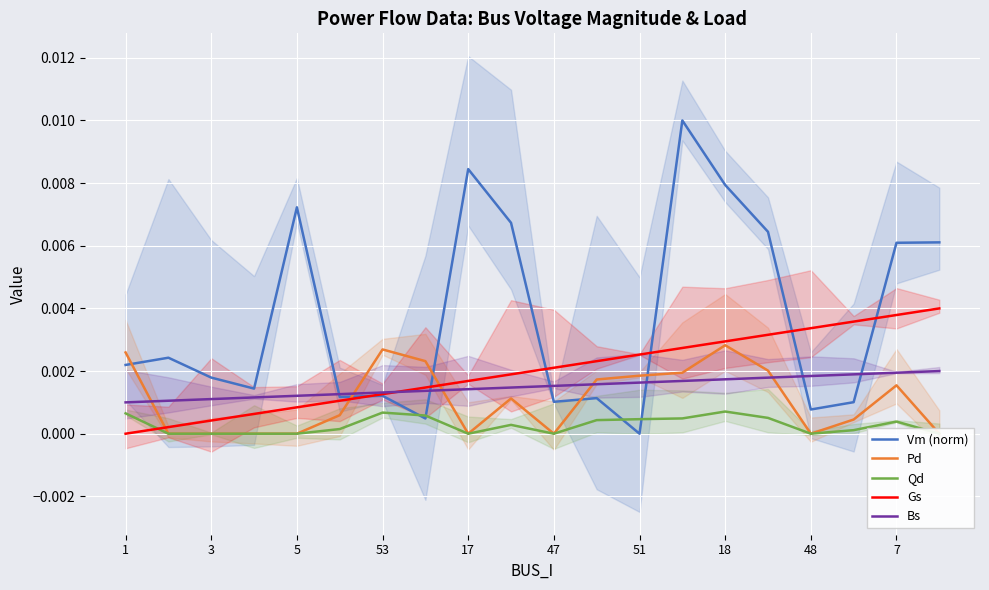

True or false: Qd and Bs cross at least once.

False